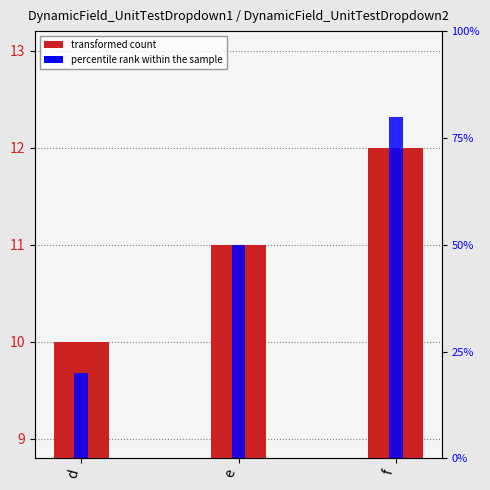

Are the bars grouped side by side (vs. stacked)?

Yes